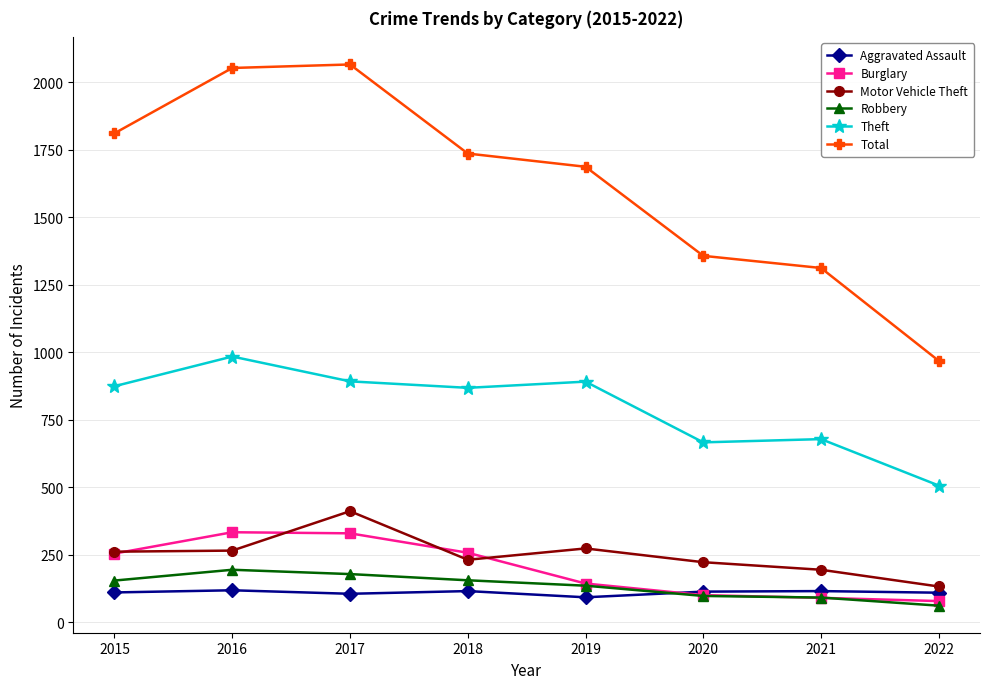

What is the maximum value shown in the chart?

2066